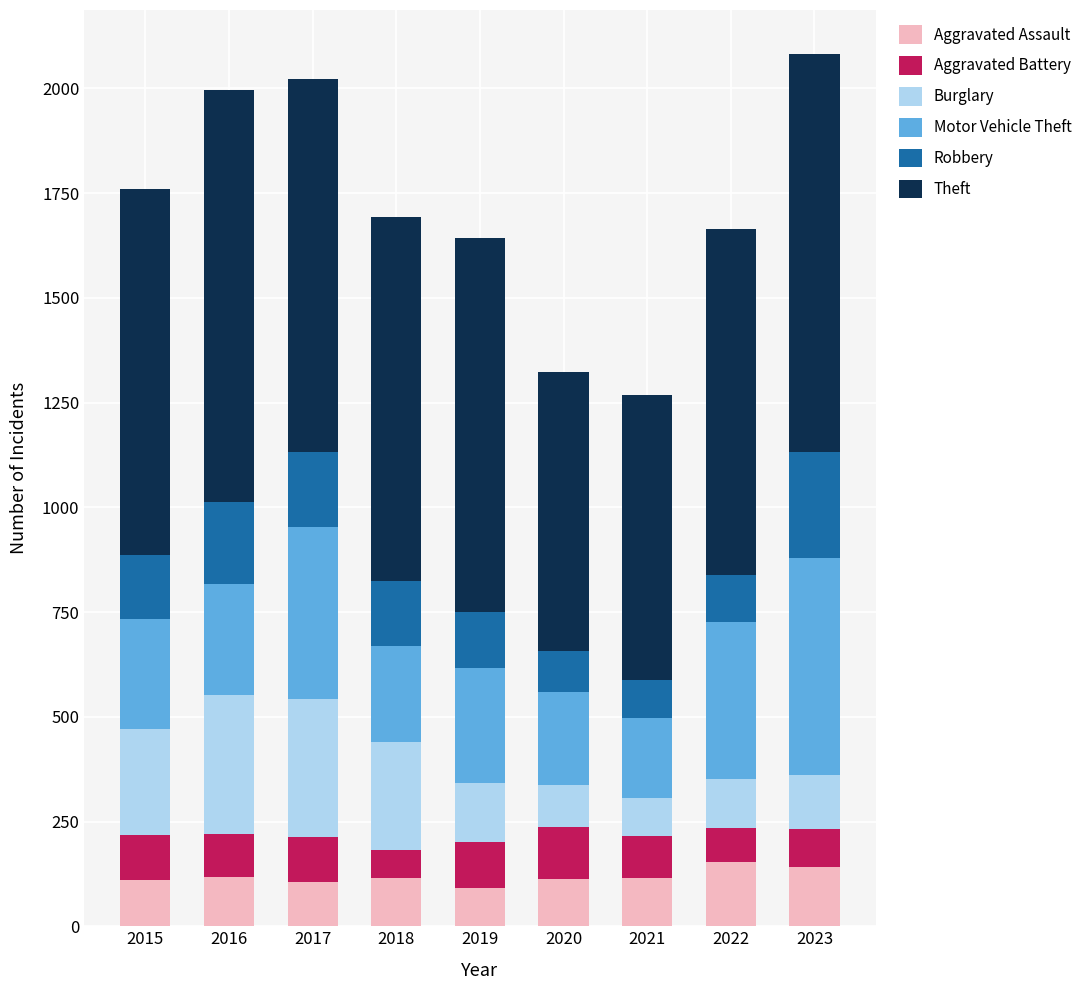

What is the lowest value of the Aggravated Assault series?

92